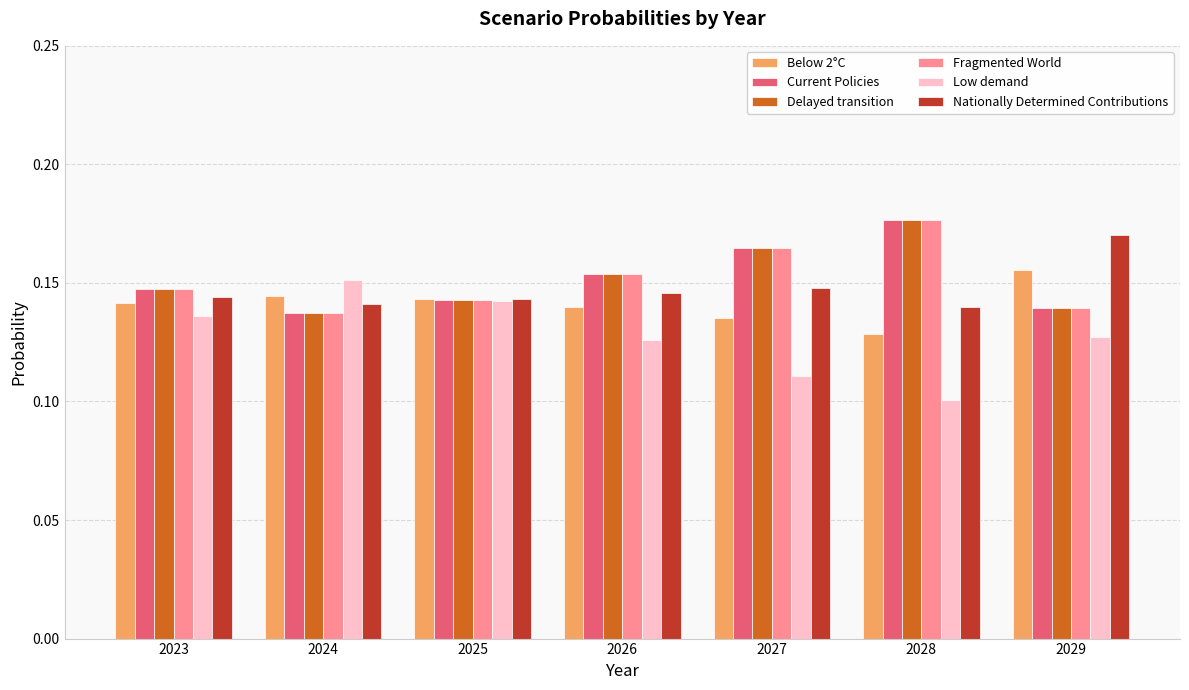

True or false: Current Policies has a value of 0.1 at 2023.

True